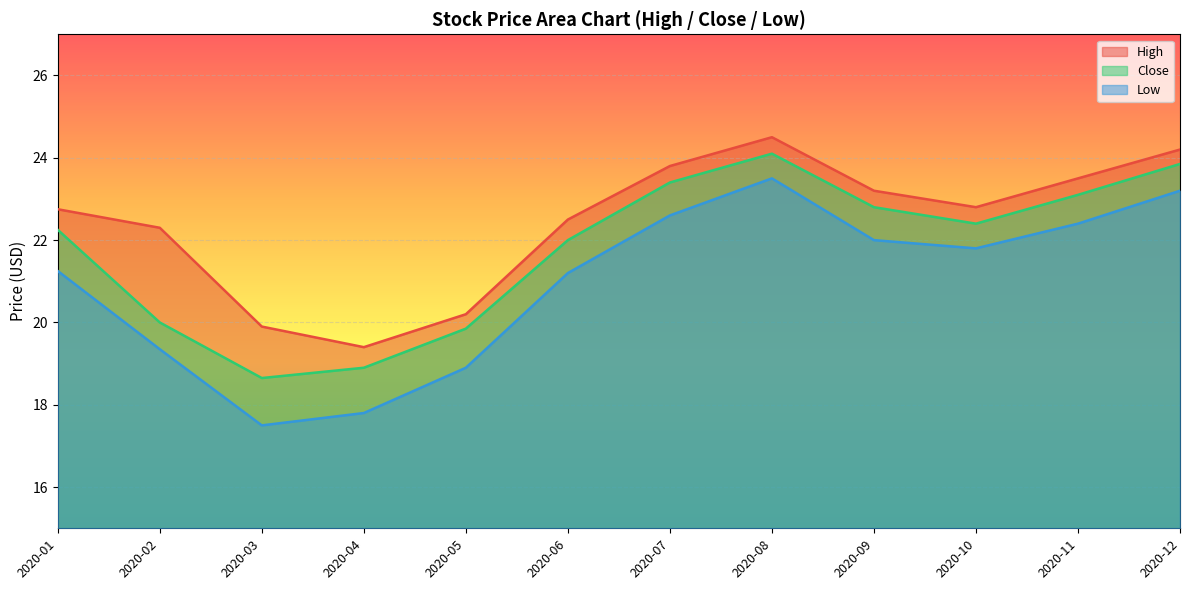

True or false: High and Close cross at least once.

False